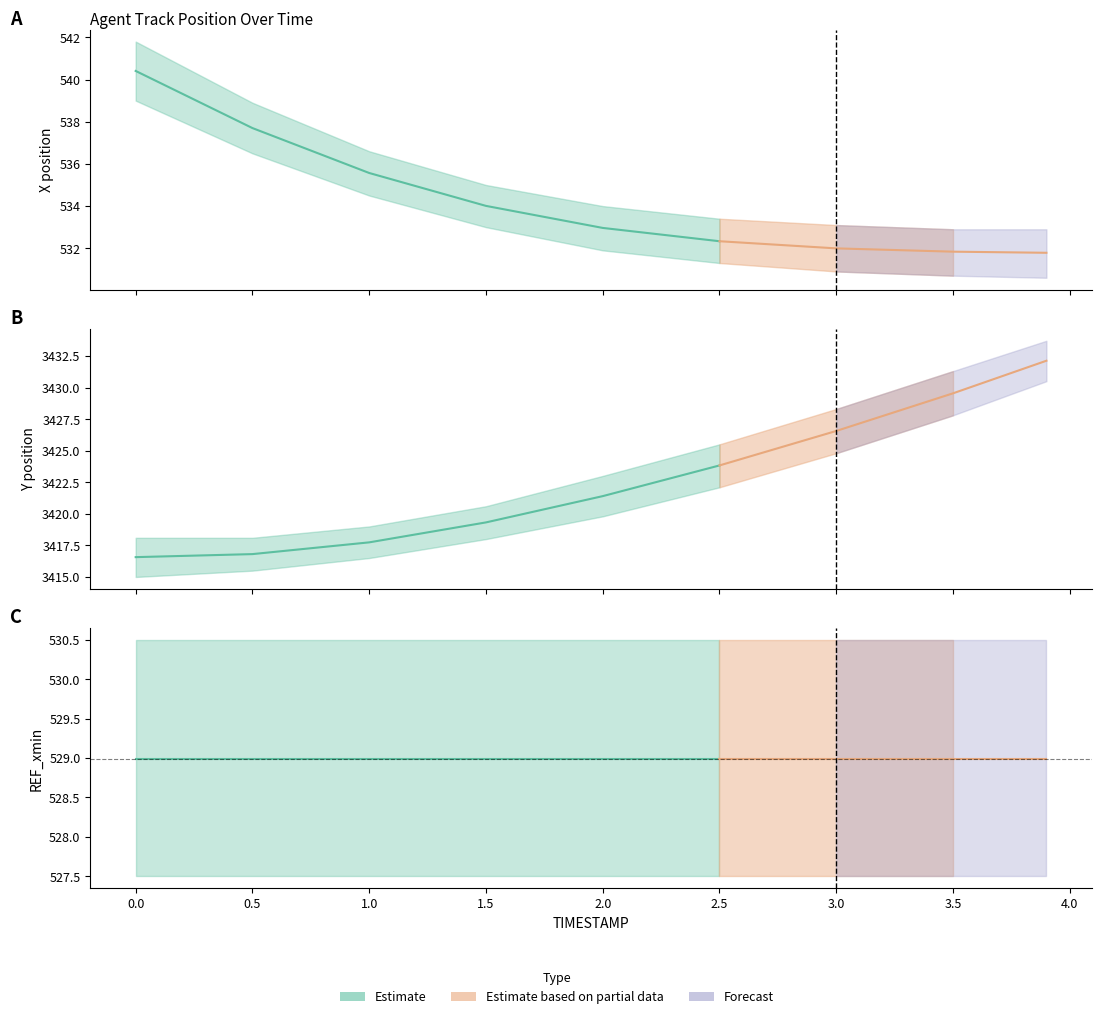

What is the value of the REF_xmin point at the 8th from the left?

529.0